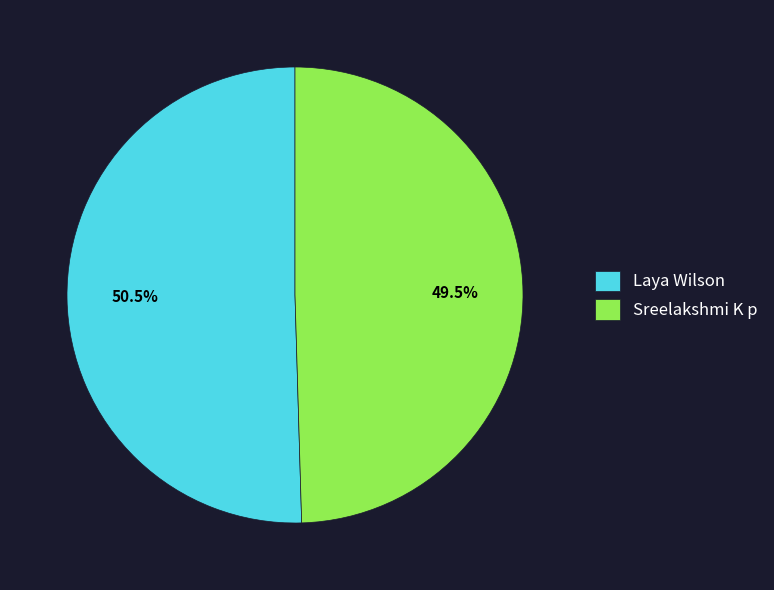

What is the largest slice in the pie chart?

Laya Wilson